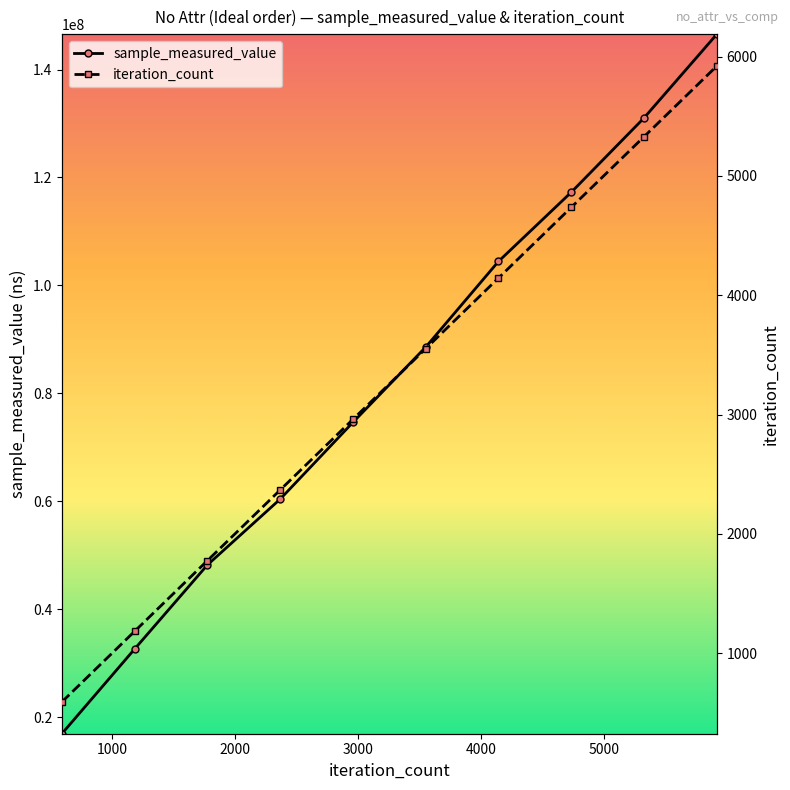

What are all the series names shown in the legend?

sample_measured_value, iteration_count